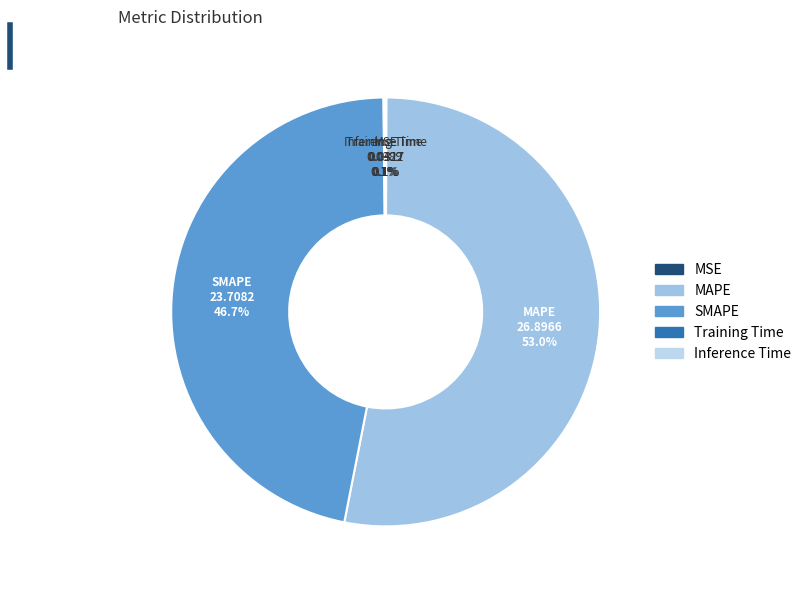

Which slice is the largest?

MAPE